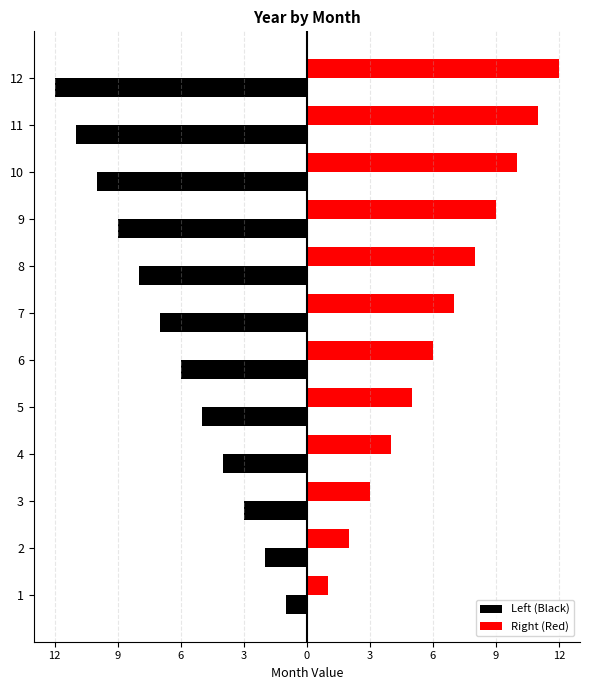

What are all the series names shown in the legend?

Left (Black), Right (Red)